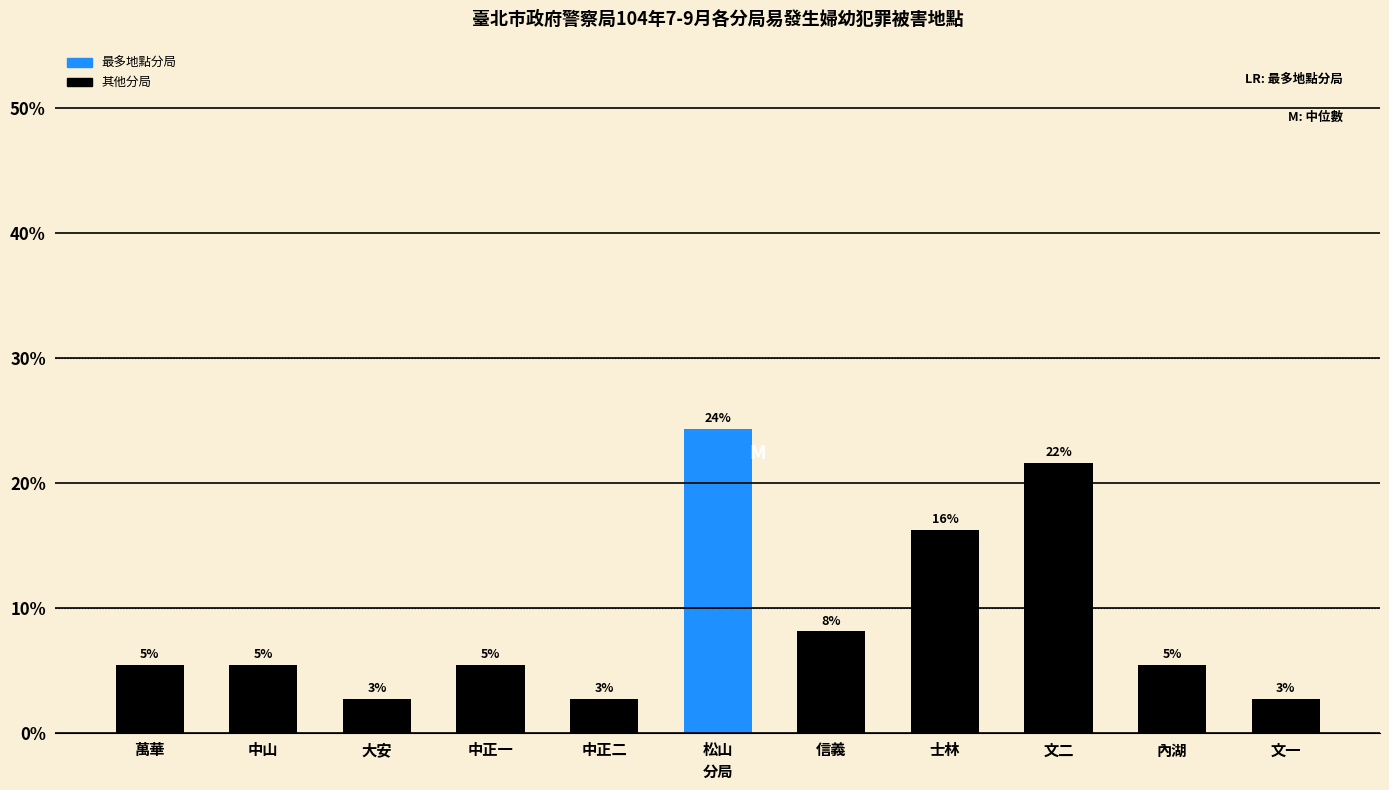

Are the bars horizontal?

No